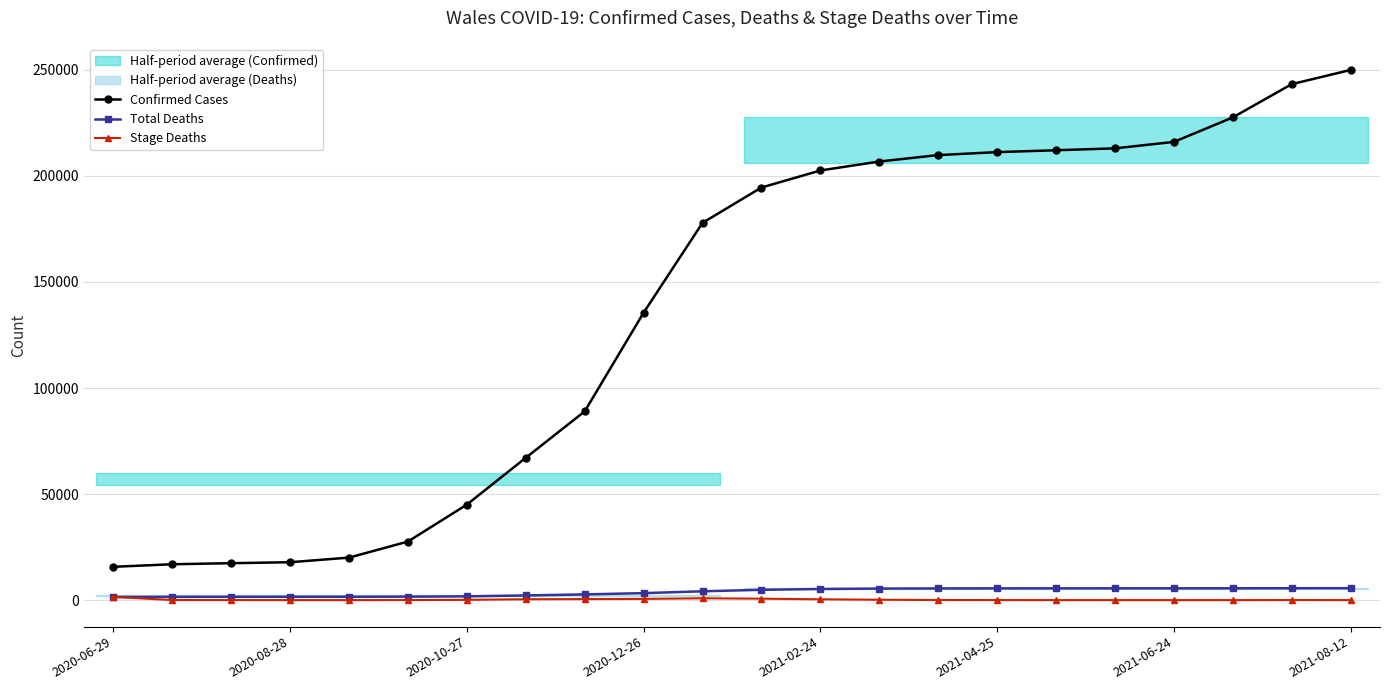

List the series in order of their peak value, lowest first.

Stage Deaths, Total Deaths, Confirmed Cases